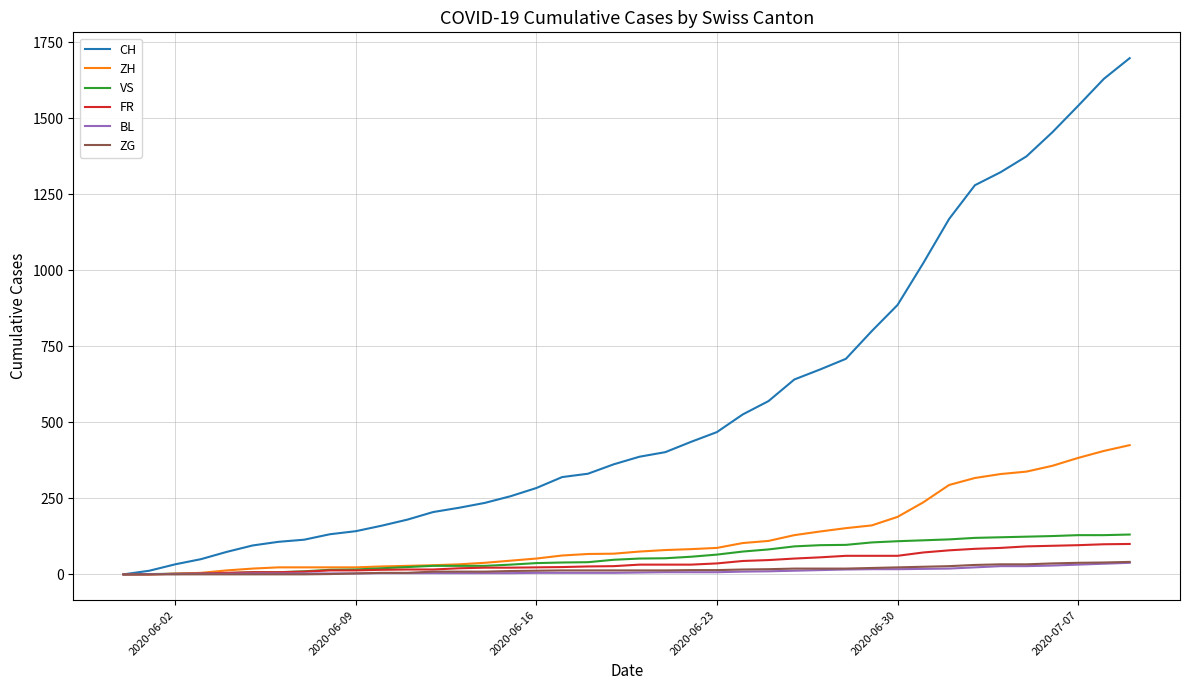

What is the maximum value for CH?

1698